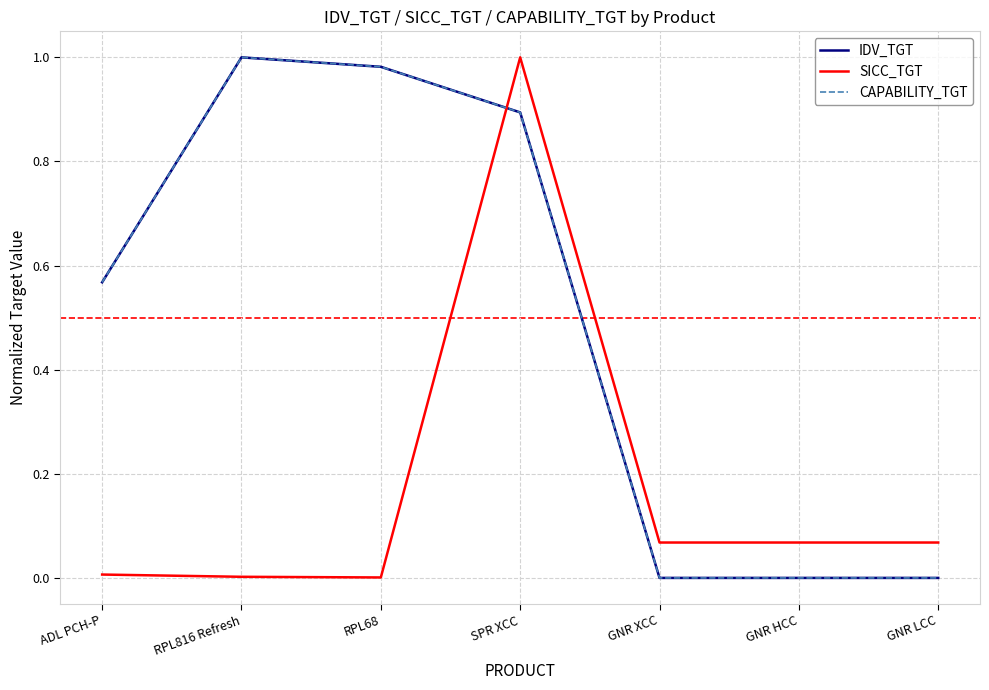

Does the chart display data point markers on the line(s)?

No